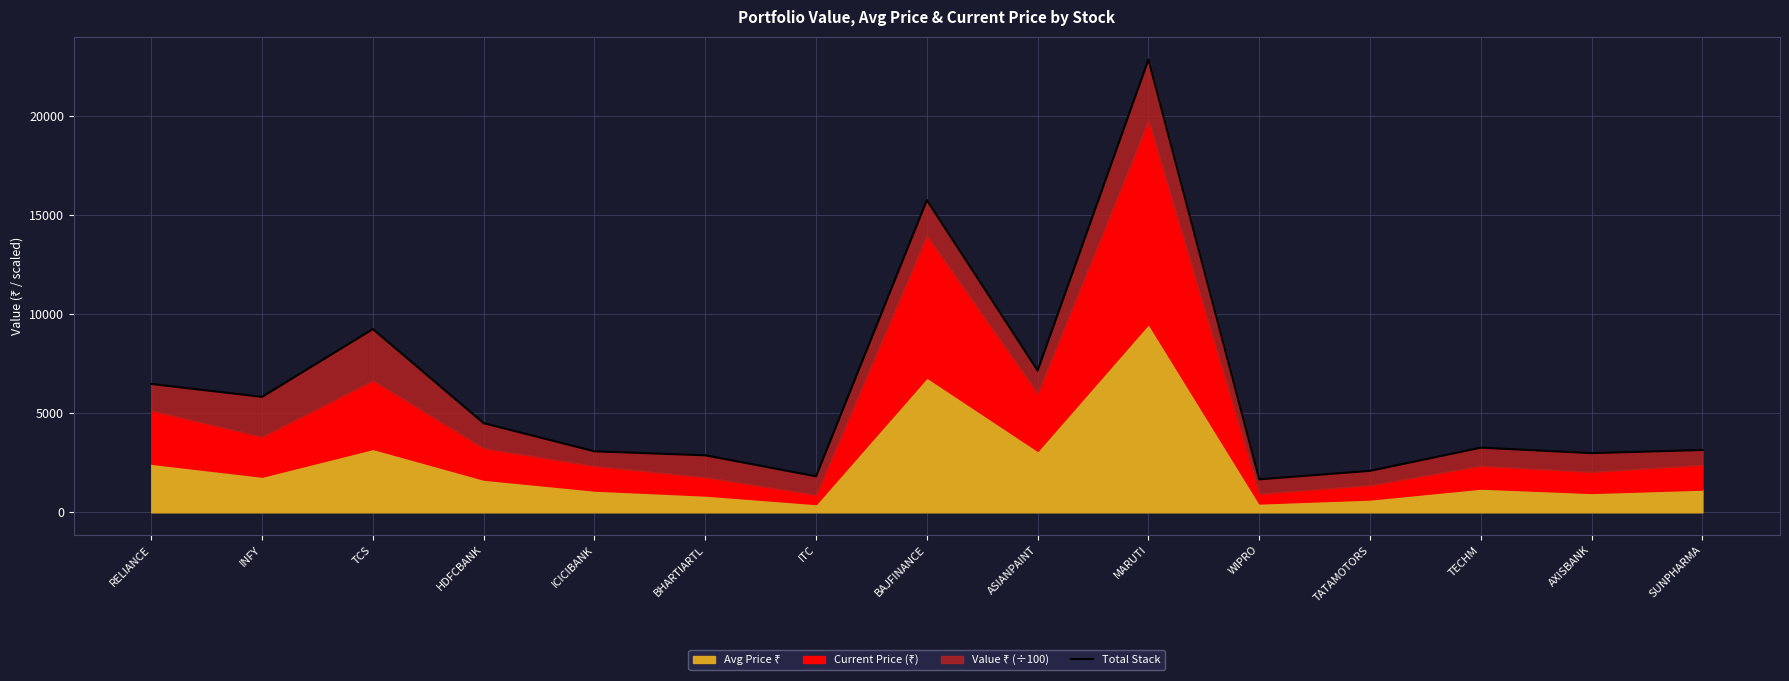

What is the change in value from INFY to HDFCBANK?

-1327.0